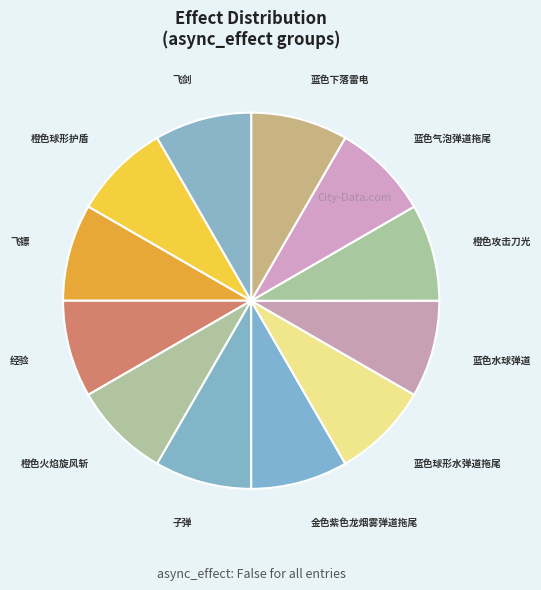

How many slices are in this pie chart?

12